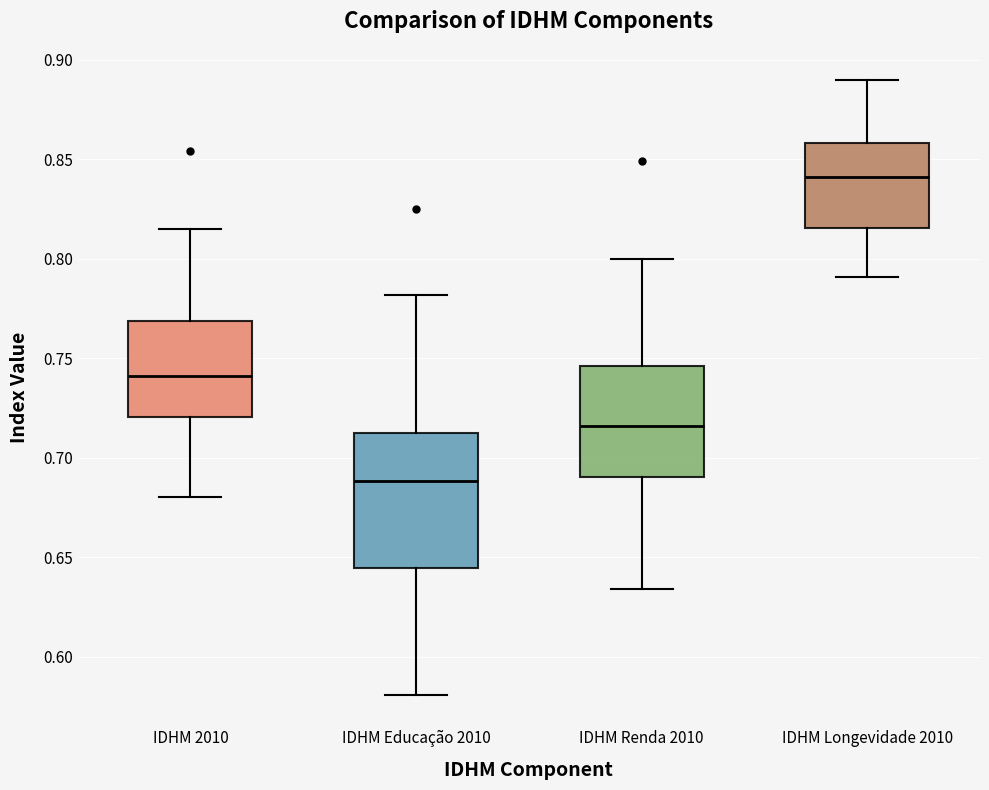

Reading left to right, transcribe this box plot: for each box, give where its median line is, the range the box spans, and where its two whiskers end, as read against the y-axis. The values are not printed on the chart, so give them approximately, as read against the axis.

IDHM 2010: median 0.740, box 0.720 to 0.770, whiskers 0.680 to 0.815
IDHM Educação 2010: median 0.690, box 0.645 to 0.710, whiskers 0.580 to 0.780
IDHM Renda 2010: median 0.715, box 0.690 to 0.745, whiskers 0.635 to 0.800
IDHM Longevidade 2010: median 0.840, box 0.815 to 0.860, whiskers 0.790 to 0.890